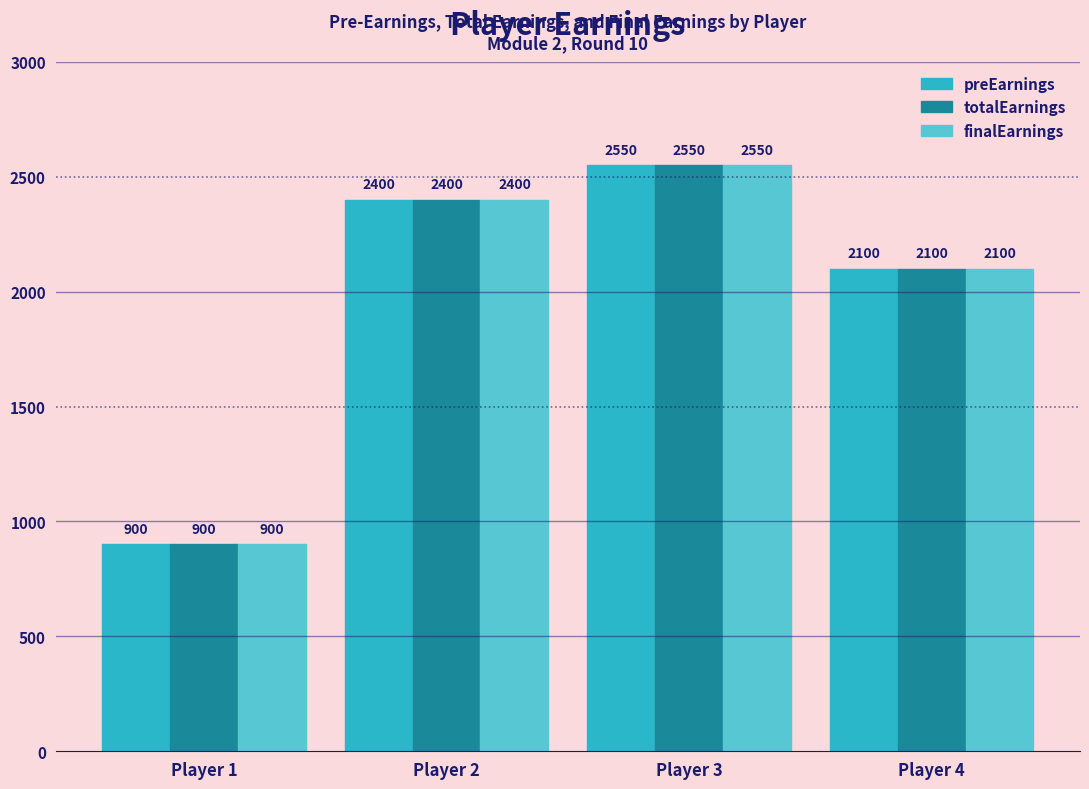

How many values in the finalEarnings series are below 2400?

2